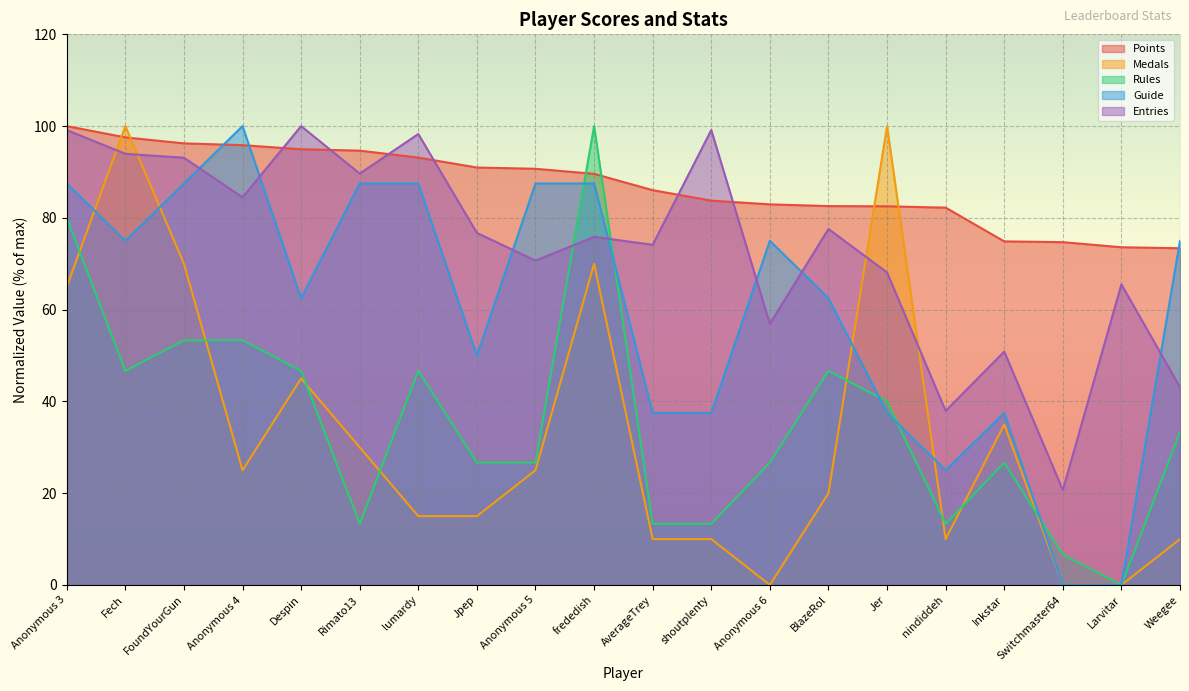

What are all the series names shown in the legend?

Points, Medals, Rules, Guide, Entries